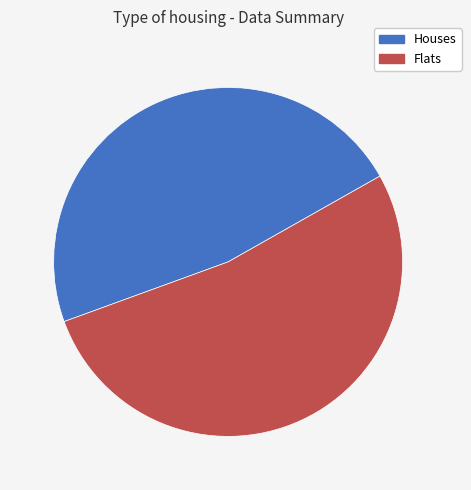

Is there any slice that represents more than half of the pie?

Yes